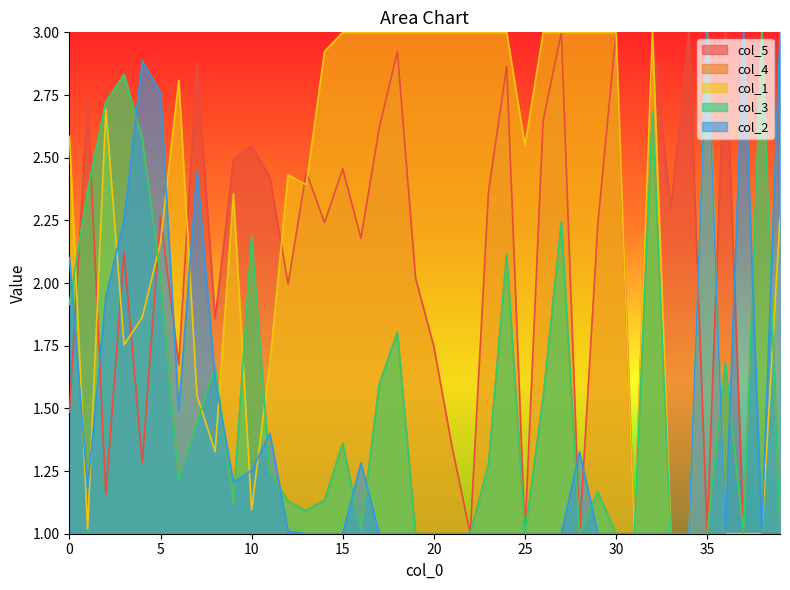

Reading right to left, transcribe all the data shown in this chart.

col_5: 39=1.0	38=1.0	37=1.0	36=3.0	35=1.0	34=3.0	33=2.3	32=3.0	31=1.0	30=3.0	29=2.2	28=1.0	27=3.0	26=2.6	25=1.0	24=2.9	23=2.4	22=1.0	21=1.3	20=1.7	19=2.0	18=2.9	17=2.6	16=2.2	15=2.5	14=2.2	13=2.4	12=2.0	11=2.4	10=2.5	9=2.5	8=1.9	7=2.9	6=1.7	5=2.3	4=1.3	3=2.1	2=1.2	1=2.7	0=1.5
col_4: 39=1.0	38=3.0	37=1.0	36=1.7	35=1.0	34=1.0	33=1.0	32=2.7	31=1.0	30=1.0	29=1.2	28=1.0	27=2.2	26=1.5	25=1.0	24=2.1	23=1.3	22=1.0	21=1.0	20=1.0	19=1.0	18=1.8	17=1.6	16=1.0	15=1.4	14=1.1	13=1.1	12=1.1	11=1.2	10=2.2	9=1.1	8=1.7	7=1.4	6=1.2	5=2.0	4=2.6	3=2.8	2=2.7	1=2.4	0=1.9
col_1: 39=2.3	38=1.0	37=1.0	36=1.0	35=3.0	34=1.0	33=1.0	32=3.0	31=1.0	30=3.0	29=3.0	28=3.0	27=3.0	26=3.0	25=2.5	24=3.0	23=3.0	22=3.0	21=3.0	20=3.0	19=3.0	18=3.0	17=3.0	16=3.0	15=3.0	14=2.9	13=2.4	12=2.4	11=1.7	10=1.1	9=2.4	8=1.3	7=1.6	6=2.8	5=2.2	4=1.9	3=1.8	2=2.7	1=1.0	0=2.6
col_3: 39=1.0	38=3.0	37=1.0	36=1.7	35=1.0	34=1.0	33=1.0	32=2.7	31=1.0	30=1.0	29=1.2	28=1.0	27=2.2	26=1.5	25=1.0	24=2.1	23=1.3	22=1.0	21=1.0	20=1.0	19=1.0	18=1.8	17=1.6	16=1.0	15=1.4	14=1.1	13=1.1	12=1.1	11=1.2	10=2.2	9=1.1	8=1.7	7=1.4	6=1.2	5=2.0	4=2.6	3=2.8	2=2.7	1=2.4	0=1.9
col_2: 39=3.0	38=1.0	37=3.0	36=1.0	35=3.0	34=1.0	33=1.0	32=1.0	31=1.0	30=1.0	29=1.0	28=1.3	27=1.0	26=1.0	25=1.0	24=1.0	23=1.0	22=1.0	21=1.0	20=1.0	19=1.0	18=1.0	17=1.0	16=1.3	15=1.0	14=1.0	13=1.0	12=1.0	11=1.4	10=1.3	9=1.2	8=1.6	7=2.4	6=1.5	5=2.8	4=2.9	3=2.3	2=1.9	1=1.2	0=2.1